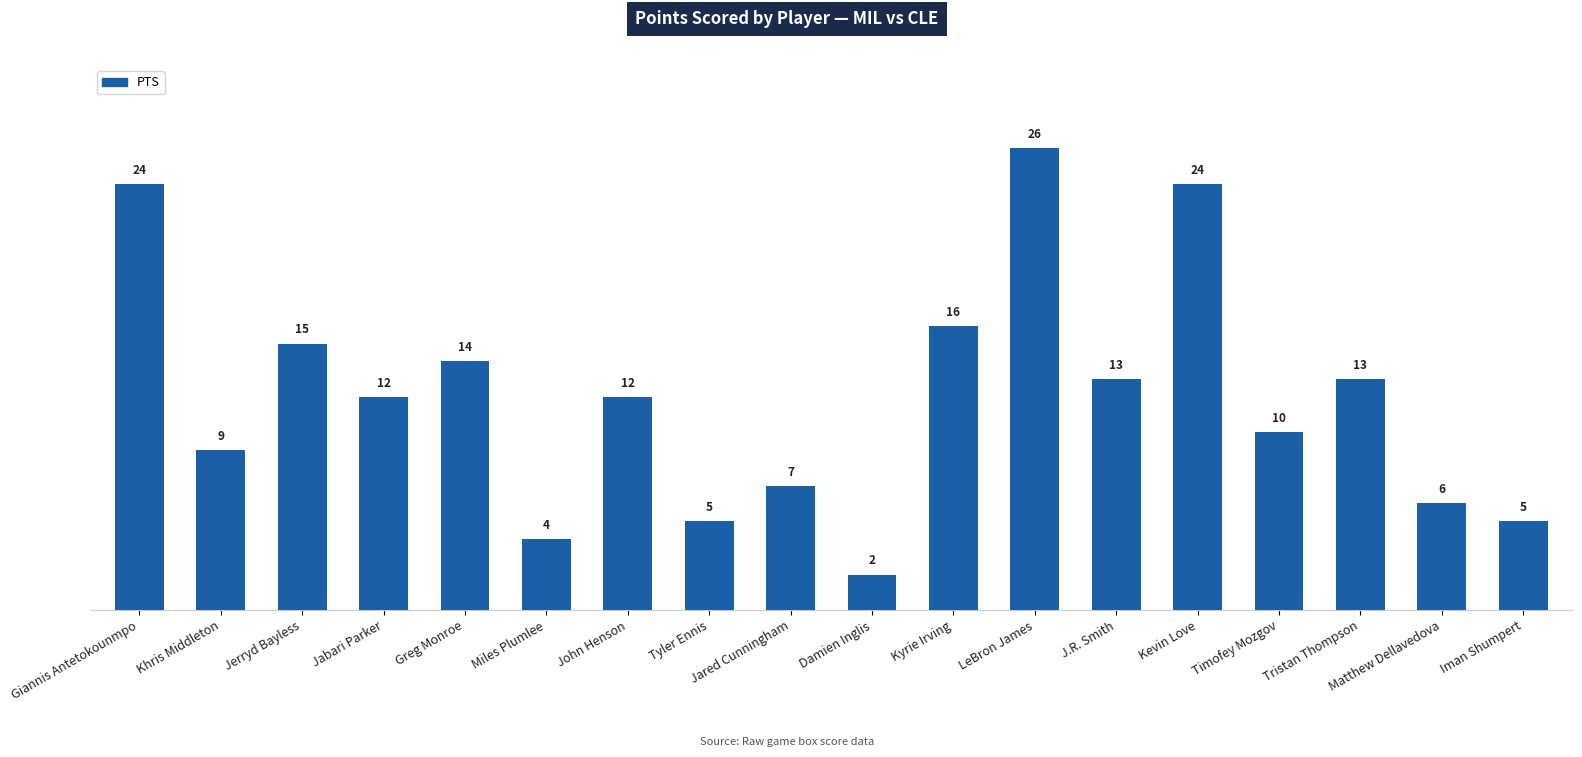

Between Damien Inglis and Iman Shumpert, which is larger?

Iman Shumpert